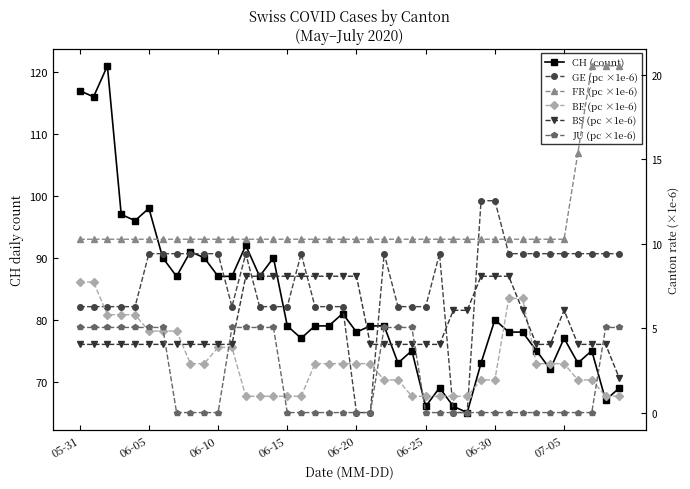

What is the difference between the maximum and minimum values in the BE (pc ×1e-6) series?

6.8